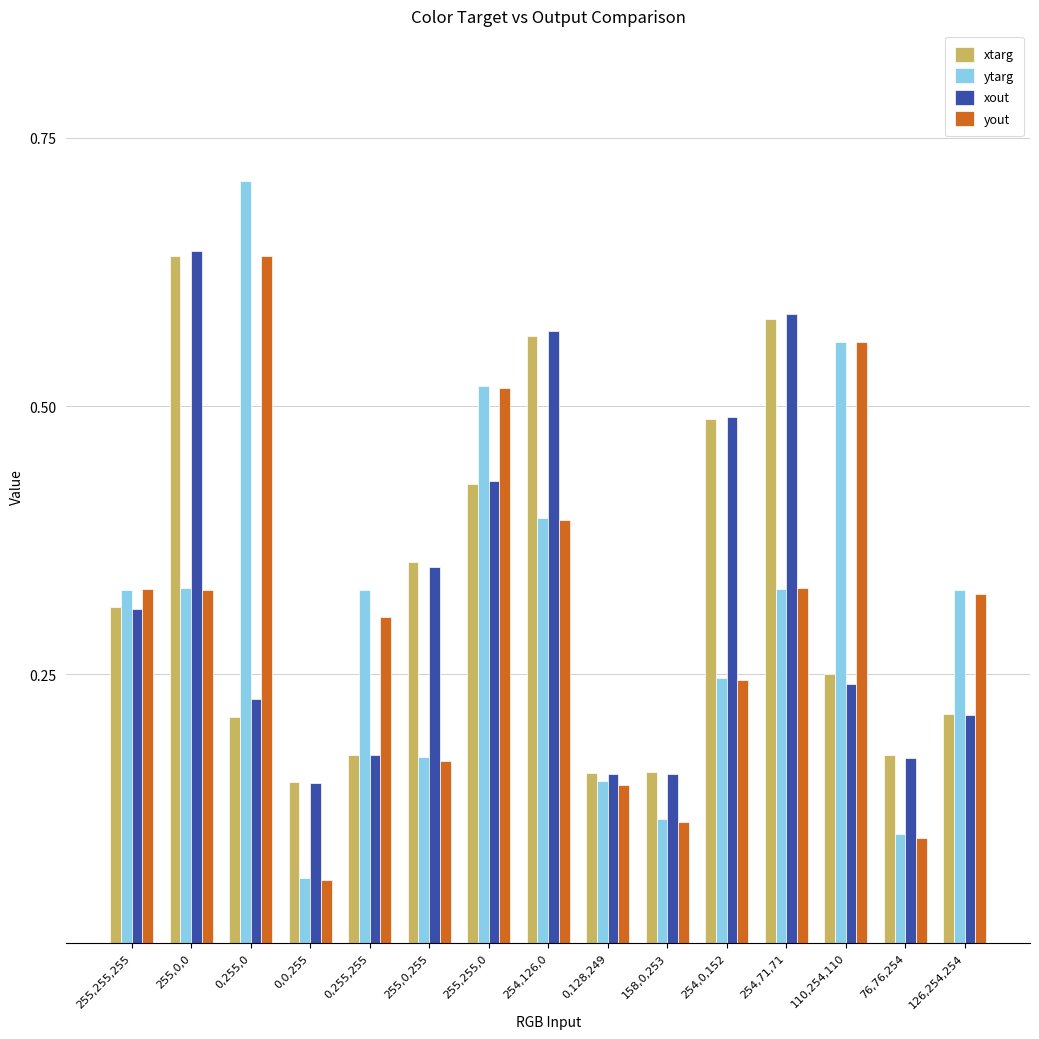

Which category has the highest value in the xtarg series?

255,0,0